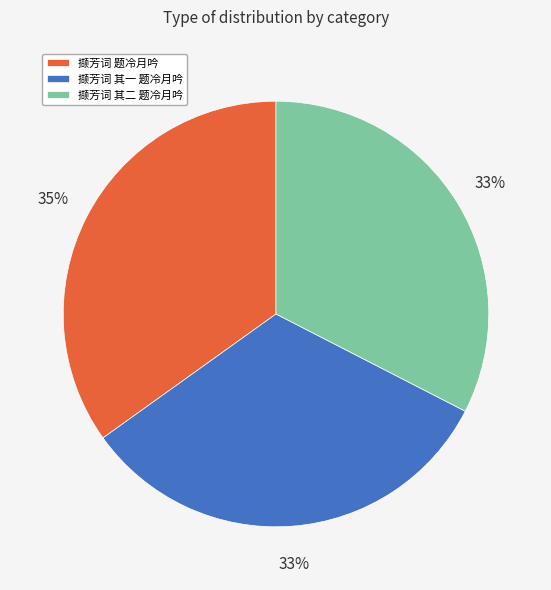

What is the largest slice in the pie chart?

撷芳词 题冷月吟